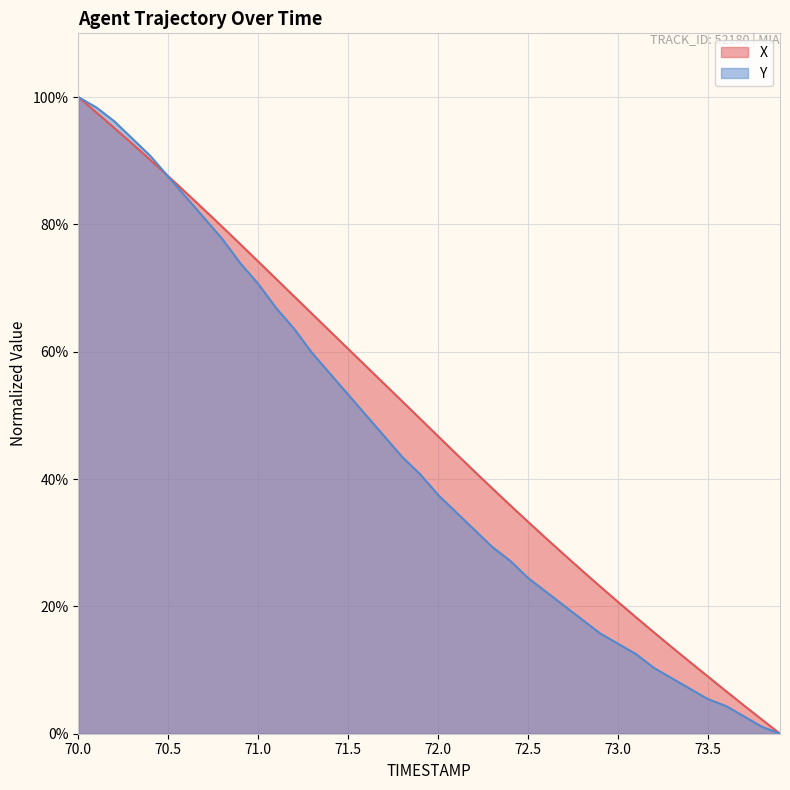

What are all the series names shown in the legend?

X, Y